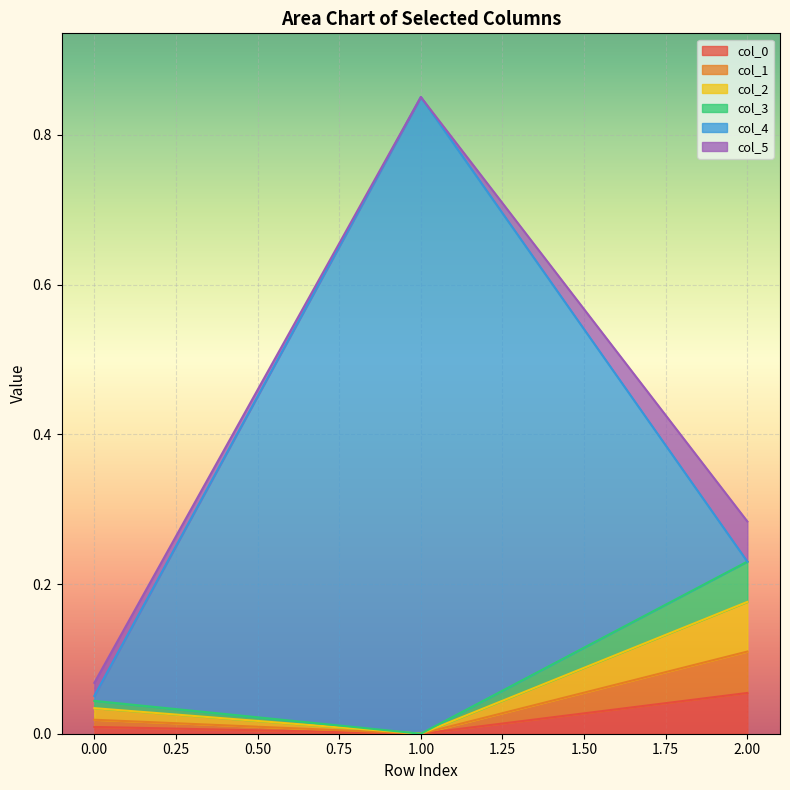

At which label does col_0 reach its peak?

2.00